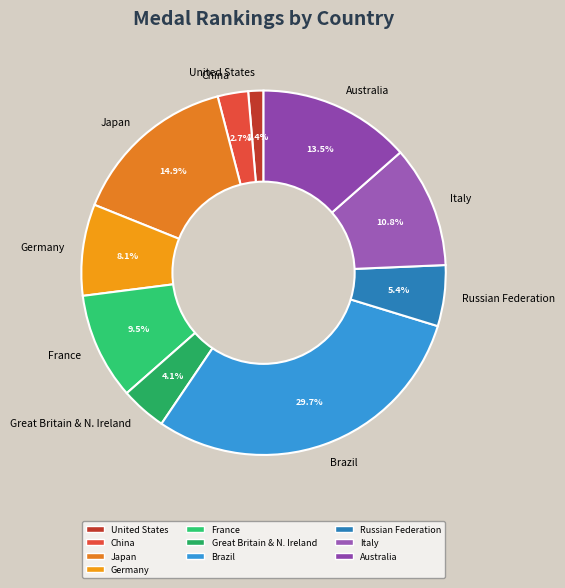

What is the total percentage of Japan and Italy?

25.7%